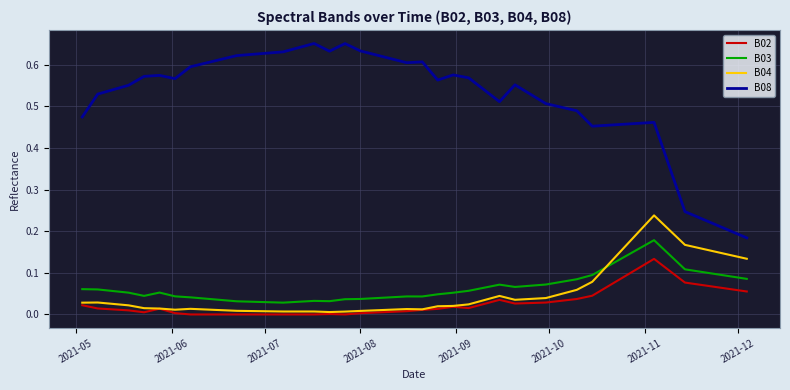

True or false: B04 and B08 intersect in this chart.

False